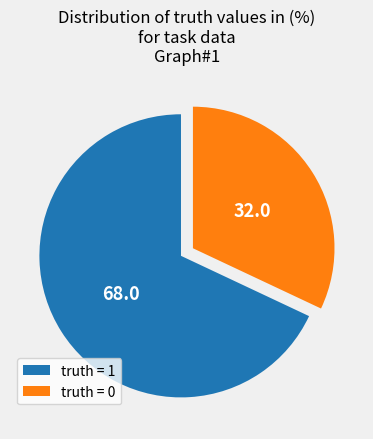

Is there a majority slice in this chart?

Yes